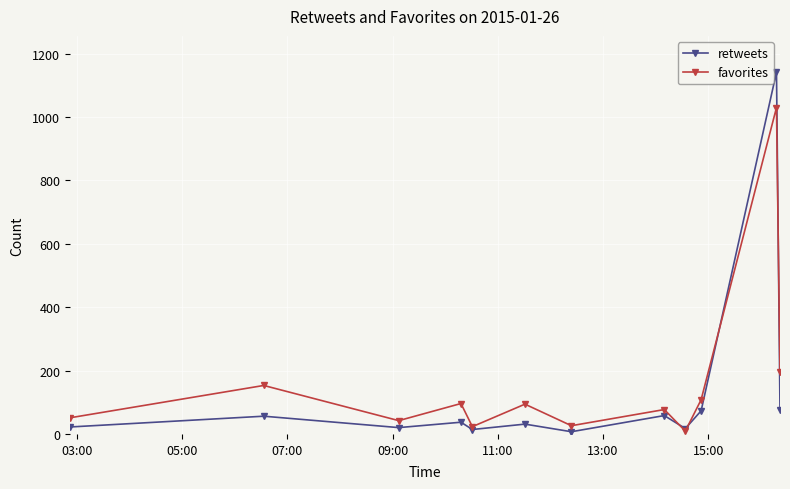

Which series has the widest spread of values?

retweets